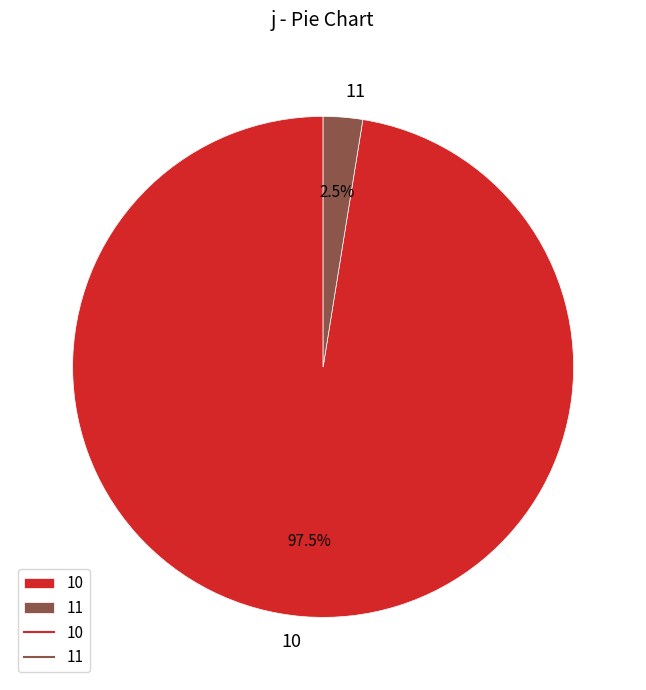

Does 10 account for over 50% of the chart?

Yes